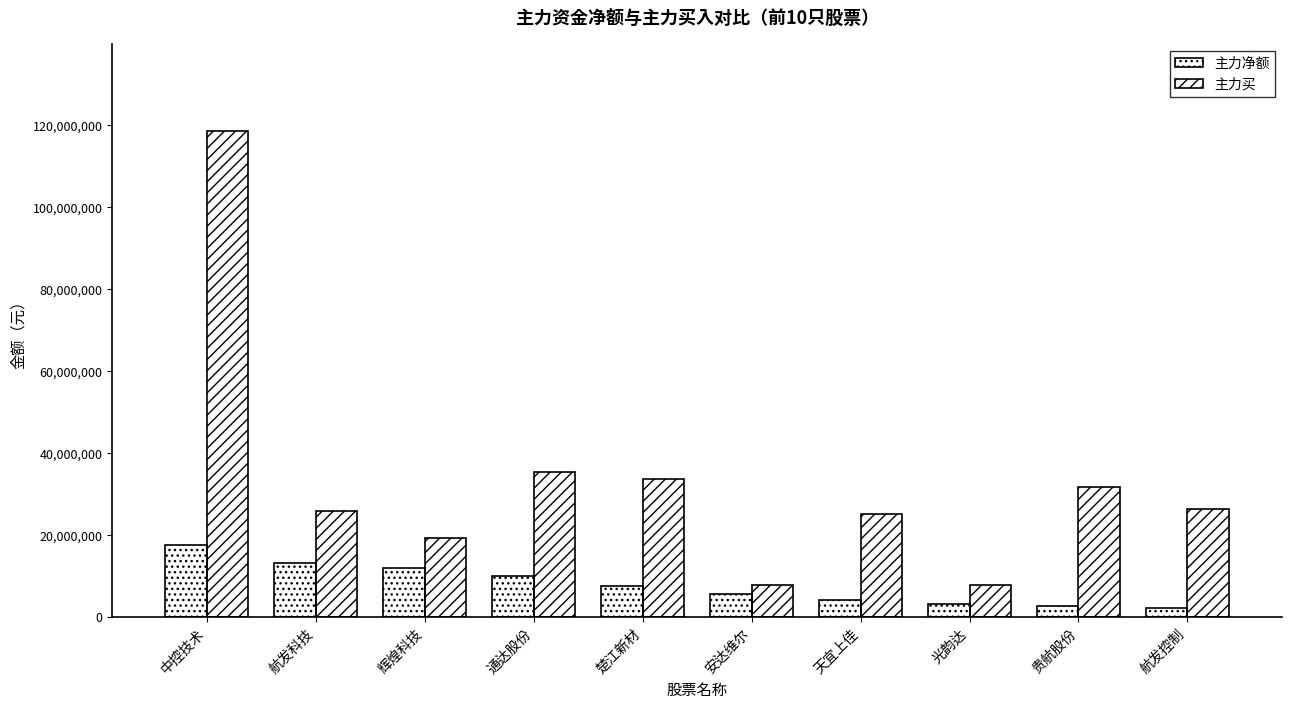

At 航发控制, list the series in order from largest to smallest.

主力买, 主力净额